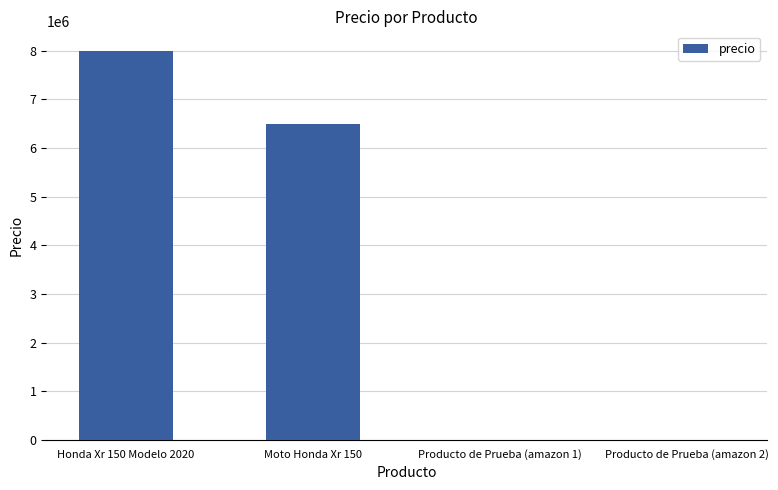

True or false: the data shows 11438516.0 at Moto Honda Xr 150.

False